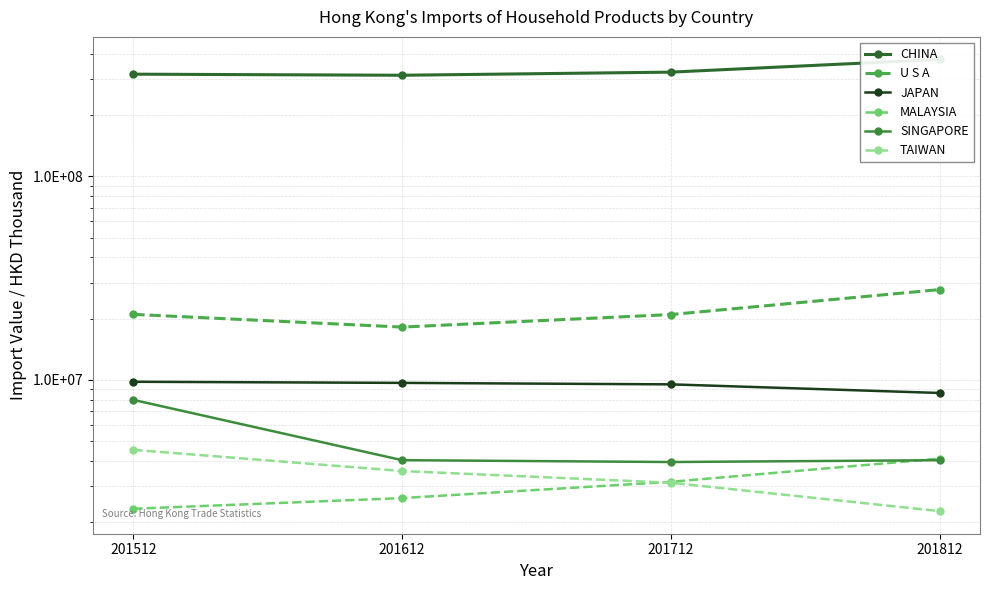

True or false: U S A has more than 2 interior local peaks.

False